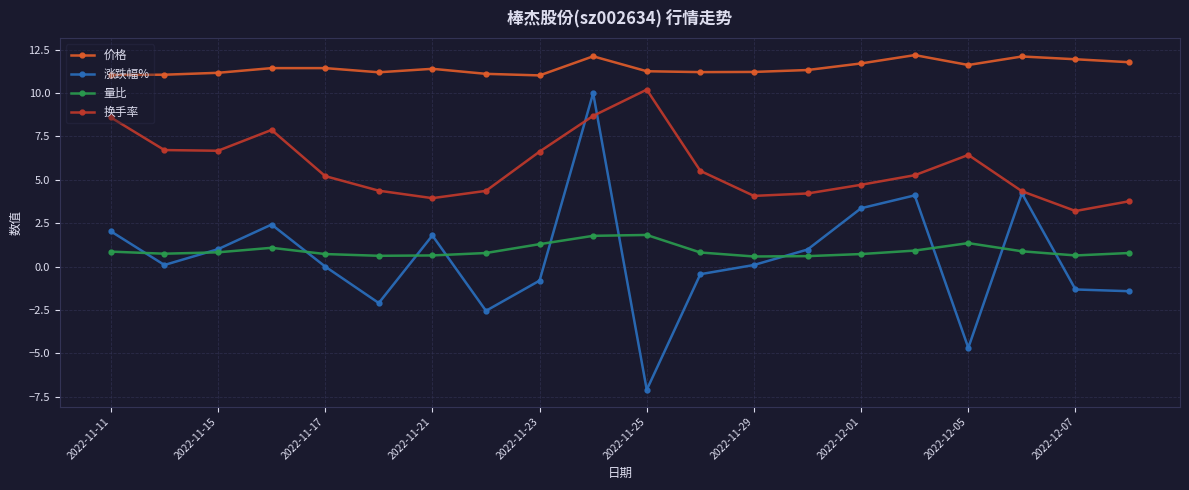

True or false: 价格 and 量比 cross at least once.

False